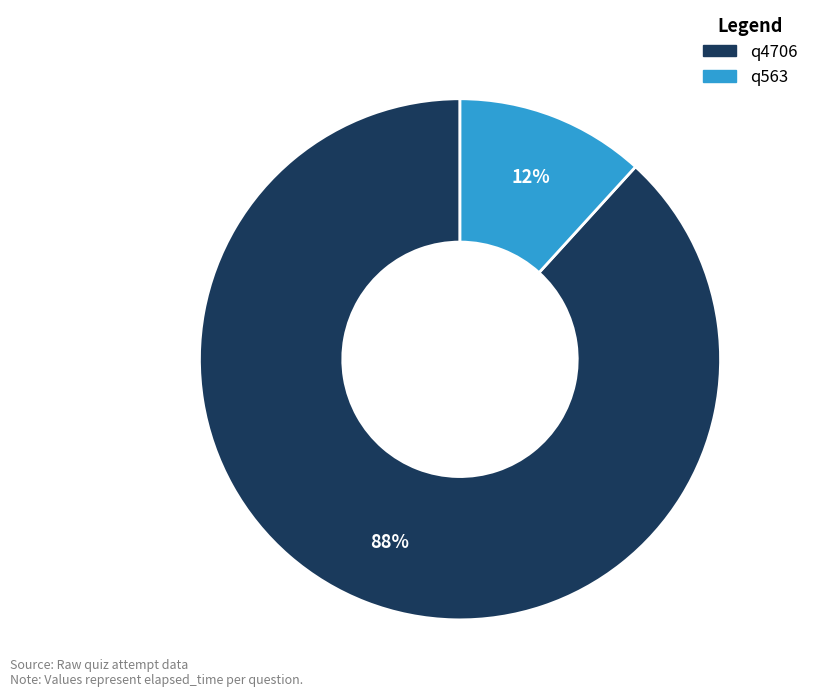

The q563 slice represents 12% of the pie. True or false?

True